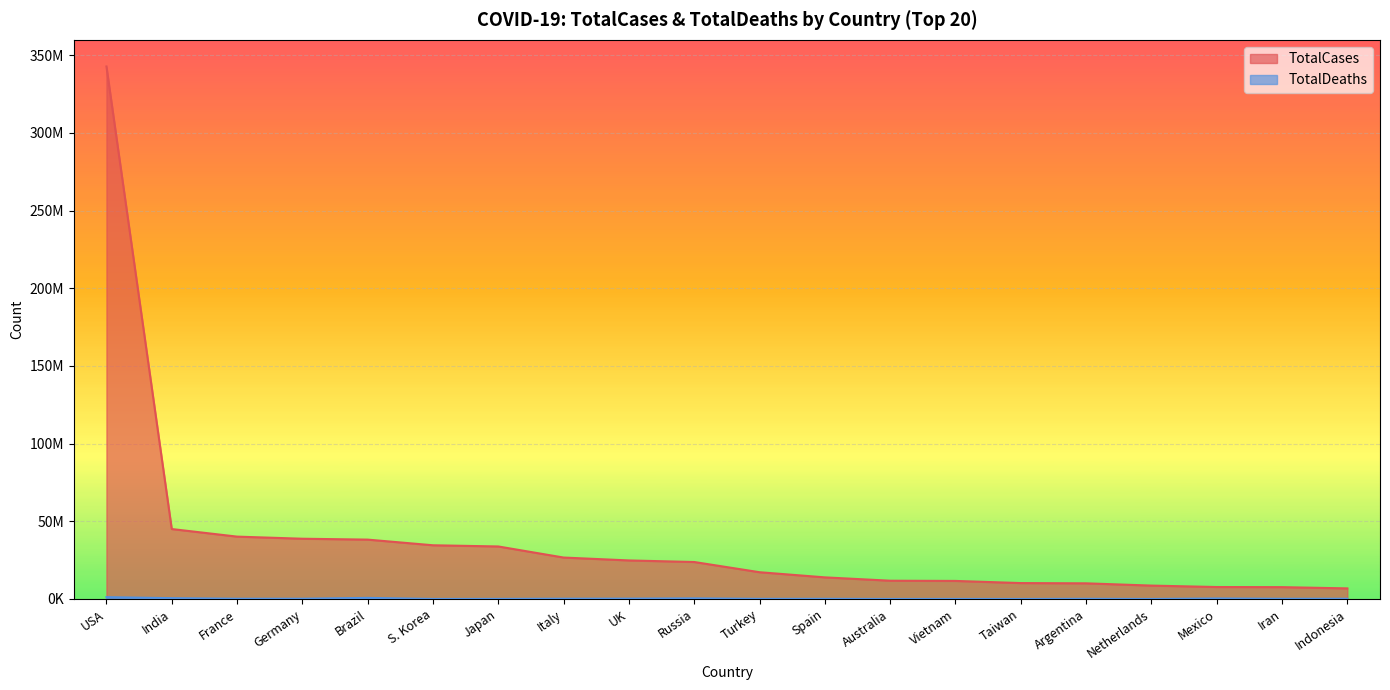

True or false: TotalDeaths has a value of 21226 at Japan.

False